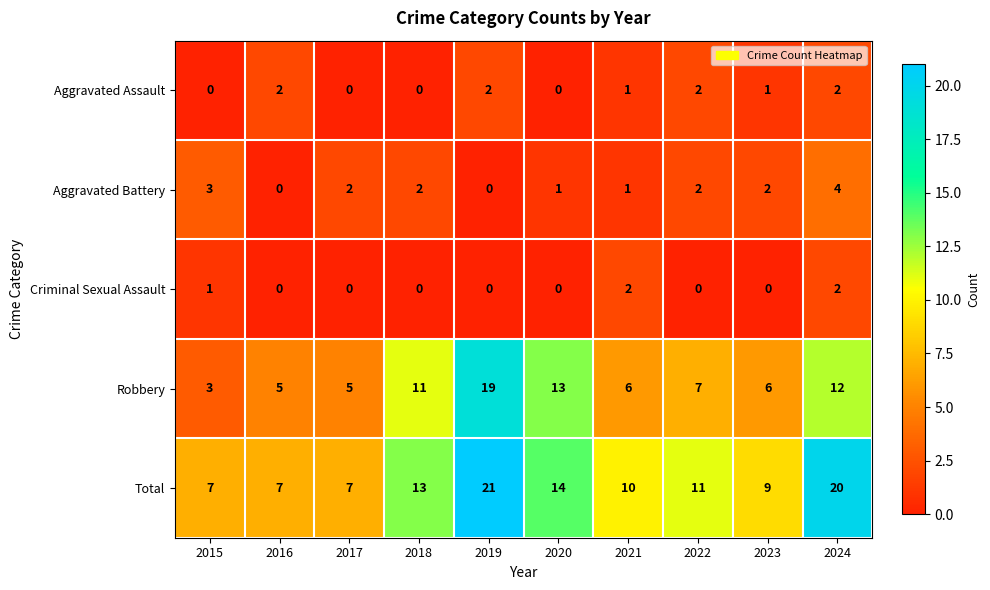

Which series has the largest range (max minus min)?

Robbery